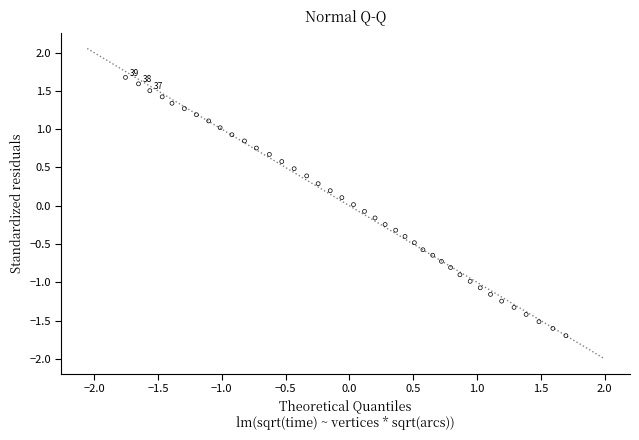

What is the range of Y values (max minus min)?

3.4